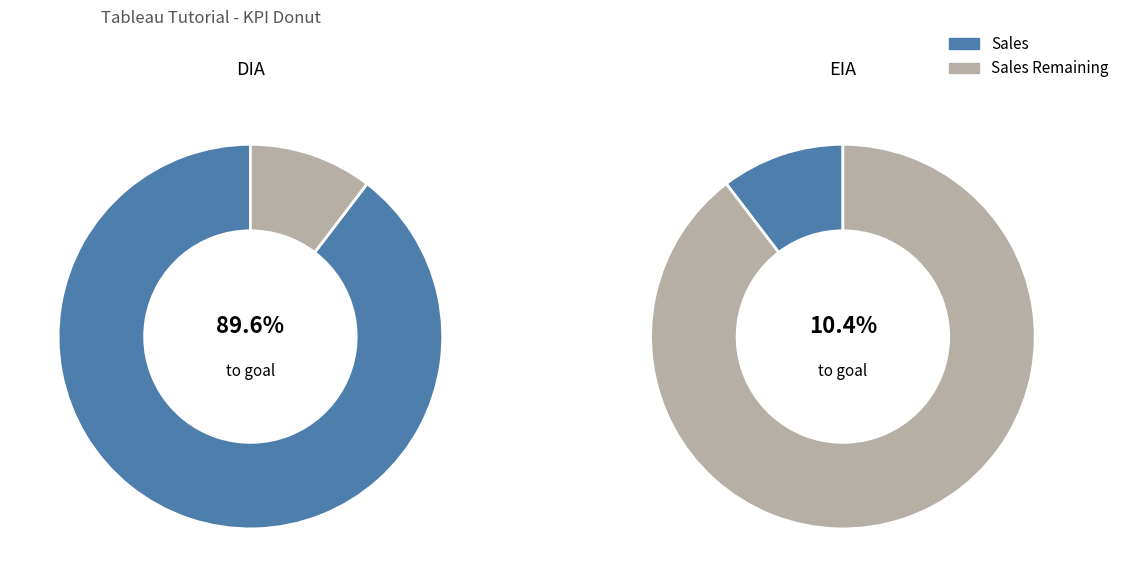

To the nearest percent, what is the average slice percentage?

50%